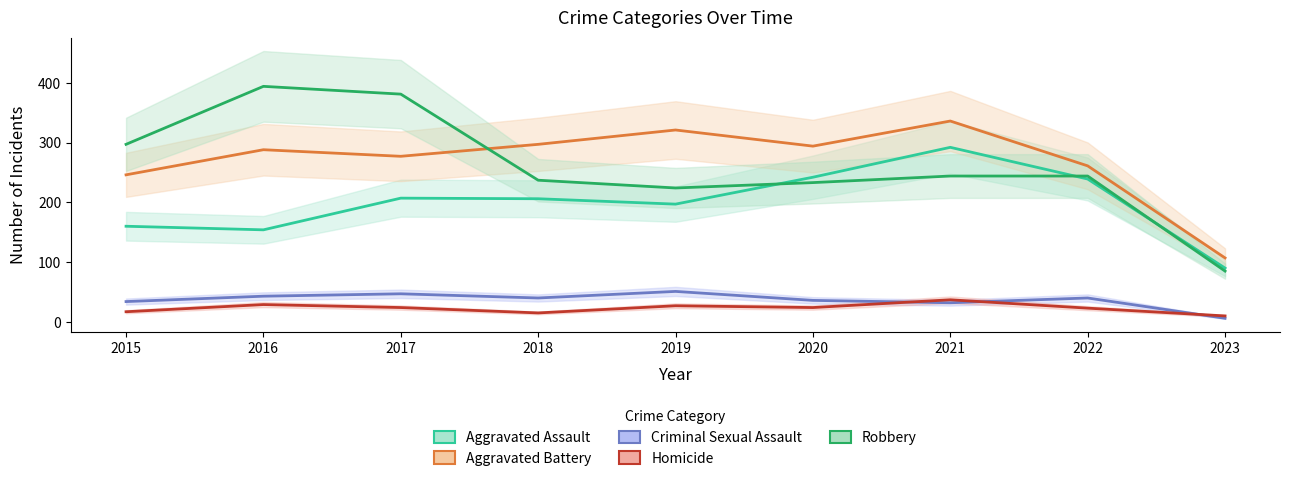

How many data points in Homicide are less than 24?

4